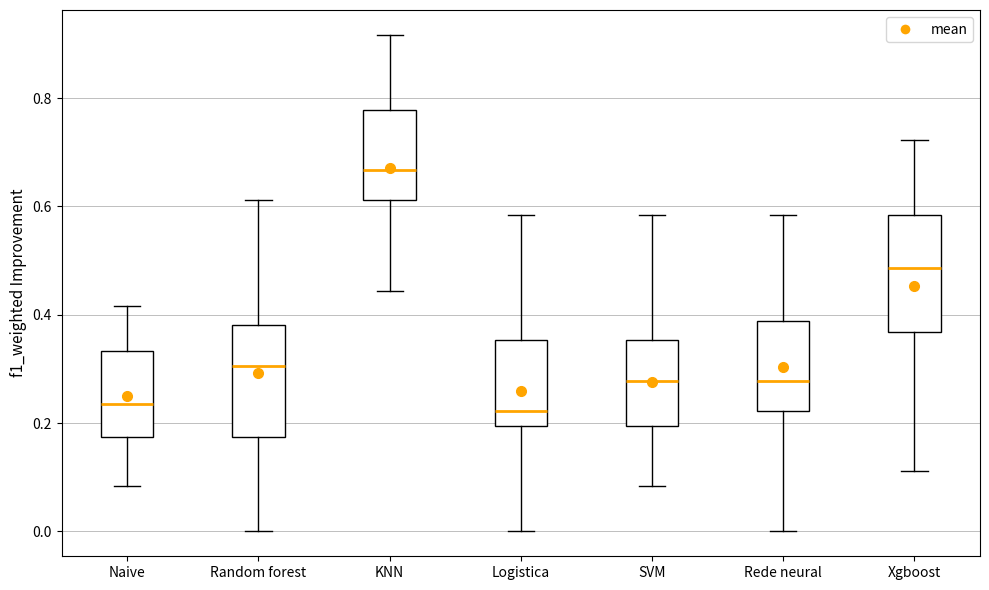

Reading left to right, read every box against the y-axis: the position of its median line, the range the box covers, and the ends of its whiskers. The values are not printed on the chart, so give them approximately, as read against the axis.

Naive: median 0.24, box 0.18 to 0.34, whiskers 0.08 to 0.42
Random forest: median 0.30, box 0.18 to 0.38, whiskers 0.00 to 0.62
KNN: median 0.66, box 0.62 to 0.78, whiskers 0.44 to 0.92
Logistica: median 0.22, box 0.20 to 0.36, whiskers 0.00 to 0.58
SVM: median 0.28, box 0.20 to 0.36, whiskers 0.08 to 0.58
Rede neural: median 0.28, box 0.22 to 0.38, whiskers 0.00 to 0.58
Xgboost: median 0.48, box 0.36 to 0.58, whiskers 0.12 to 0.72